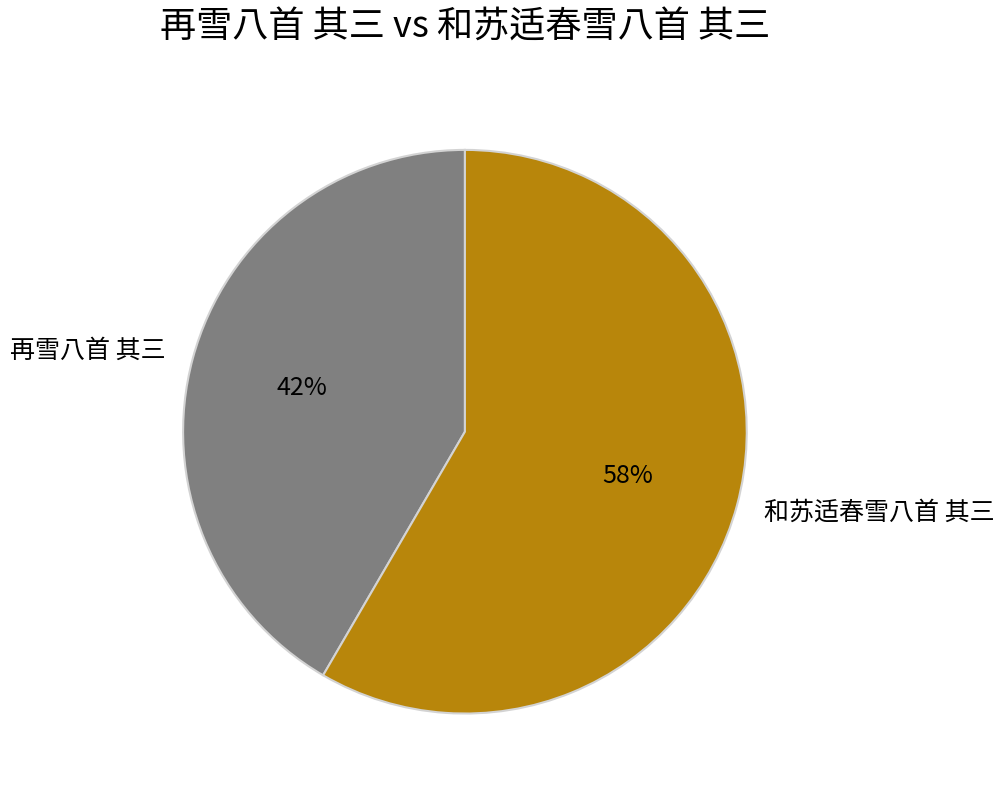

To the nearest percent, what is the average slice percentage?

50%